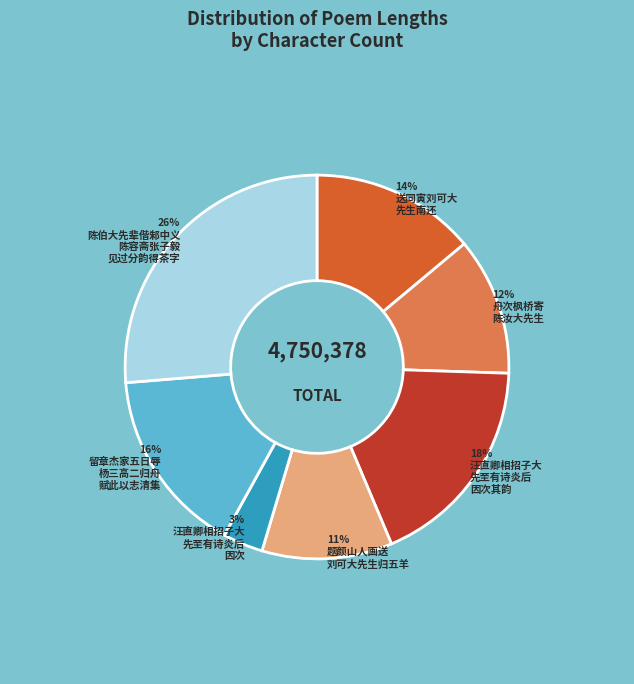

Is there a majority slice in this chart?

No